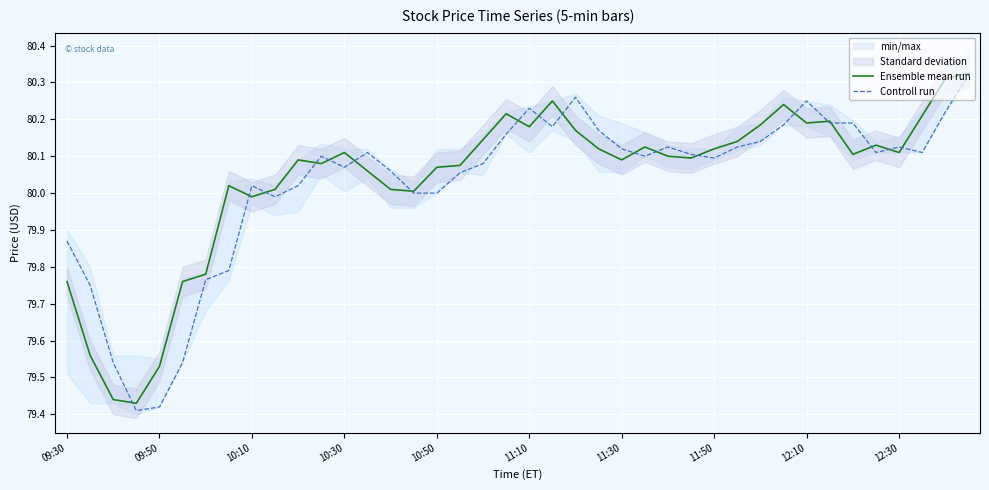

Between 27 and 36, which series saw the biggest shift?

Controll run